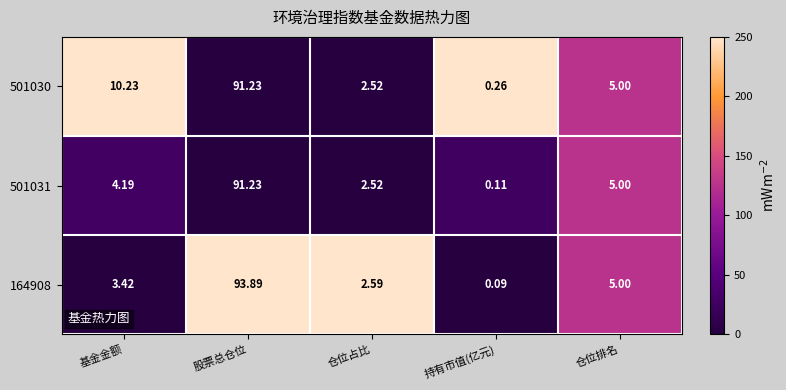

At how many categories does at least one series exceed 41?

1